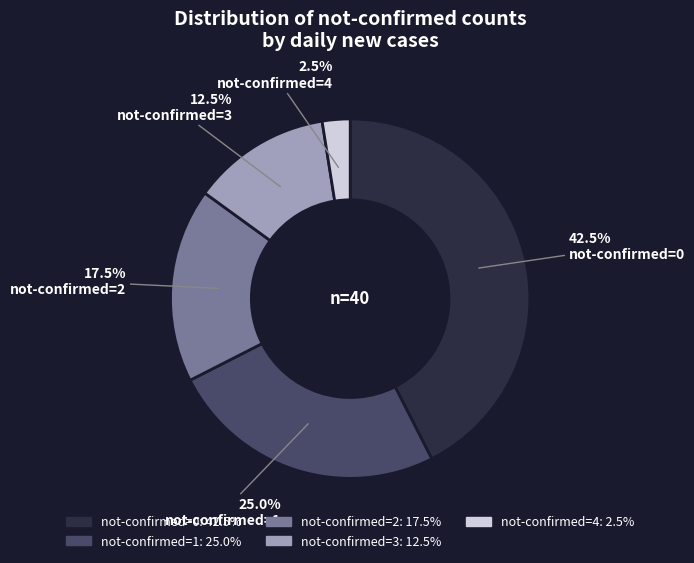

To the nearest percent, what is the difference between the largest and smallest slice percentages?

40%